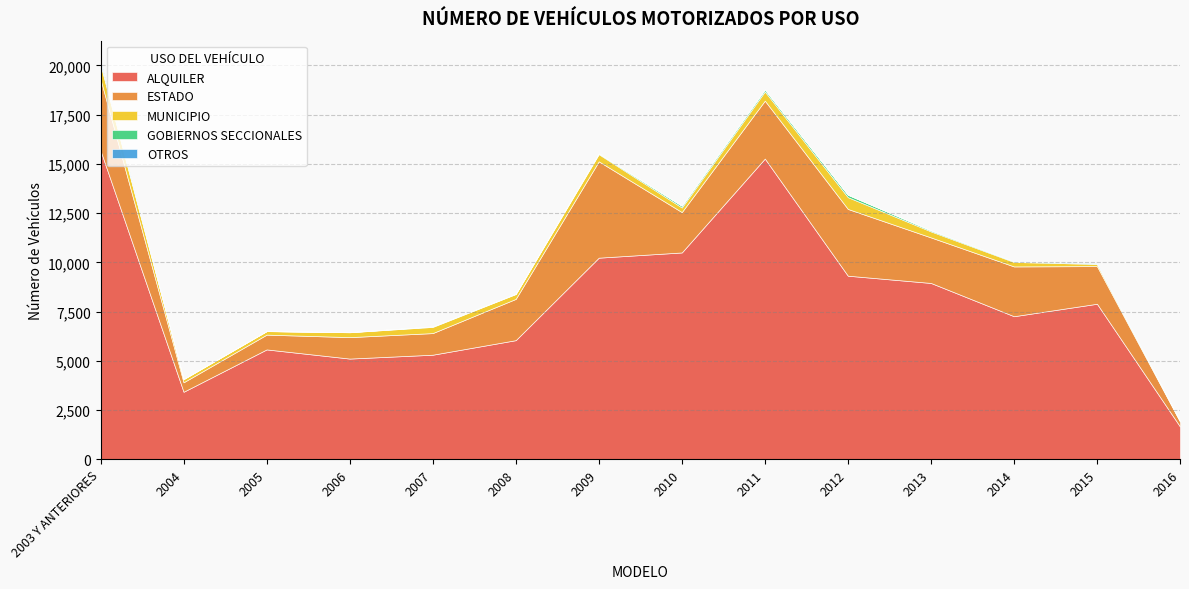

True or false: OTROS and MUNICIPIO cross at least once.

True